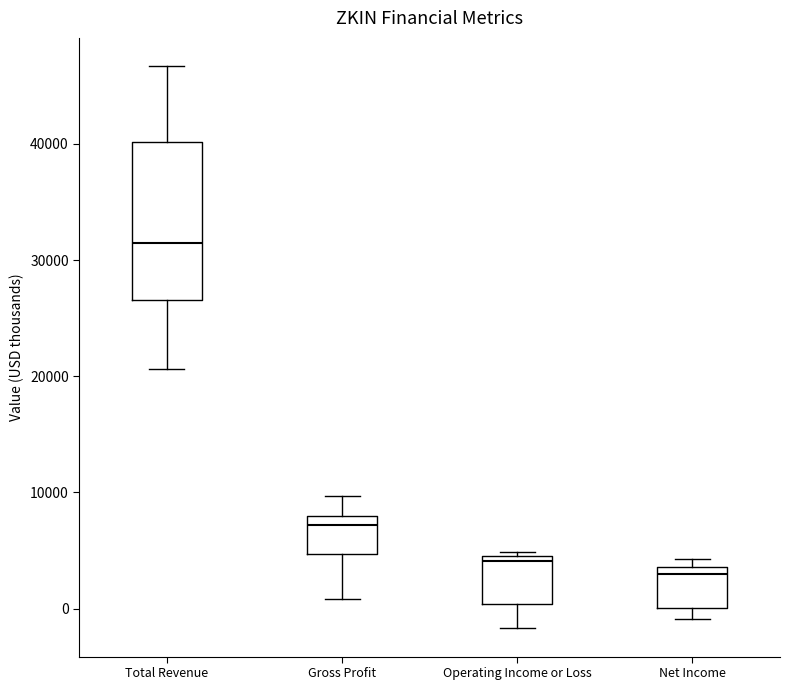

Reading left to right, transcribe this box plot: for each box, give where its median line is, the range the box spans, and where its two whiskers end, as read against the y-axis. The values are not printed on the chart, so give them approximately, as read against the axis.

Total Revenue: median 32000, box 27000 to 40000, whiskers 21000 to 47000
Gross Profit: median 7000, box 5000 to 8000, whiskers 1000 to 10000
Operating Income or Loss: median 4000, box 0 to 5000, whiskers -2000 to 5000 (just above the box's upper edge)
Net Income: median 3000, box 0 to 4000, whiskers -1000 to 4000 (just above the box's upper edge)